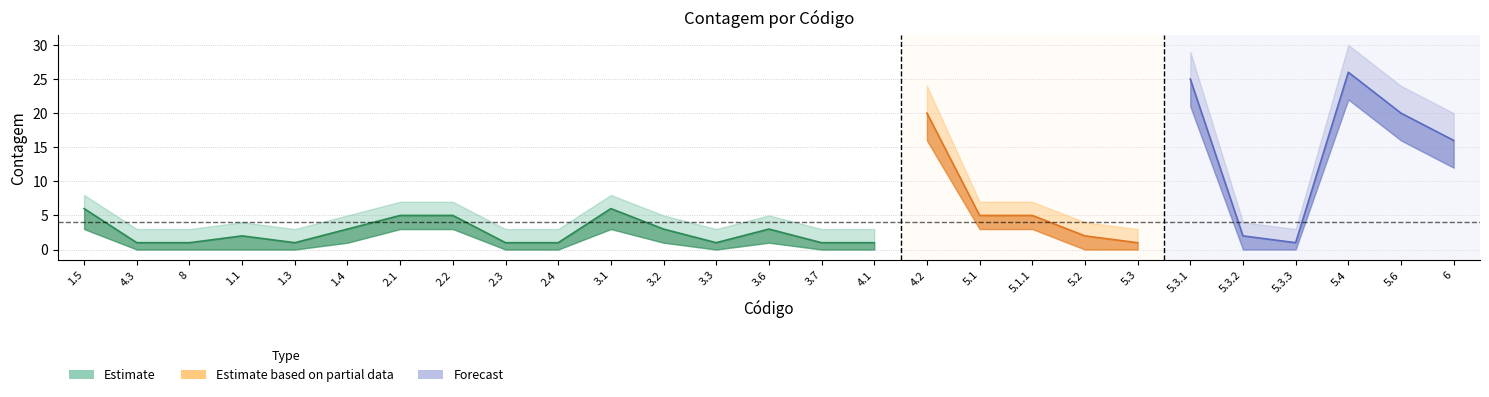

Which has a higher value, 3.3 or 5.1?

5.1